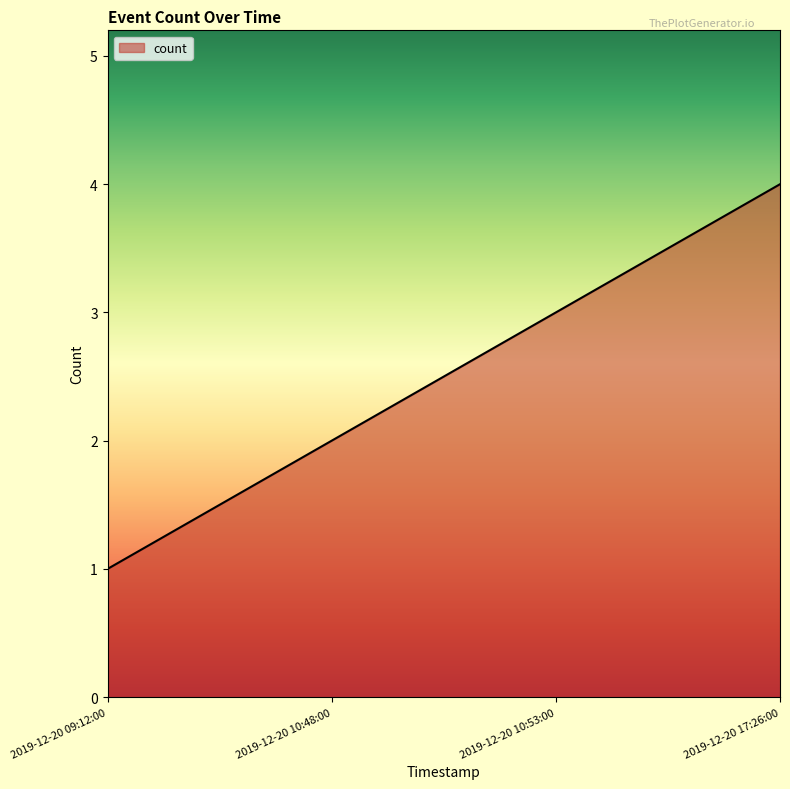

How many values are below 3?

2